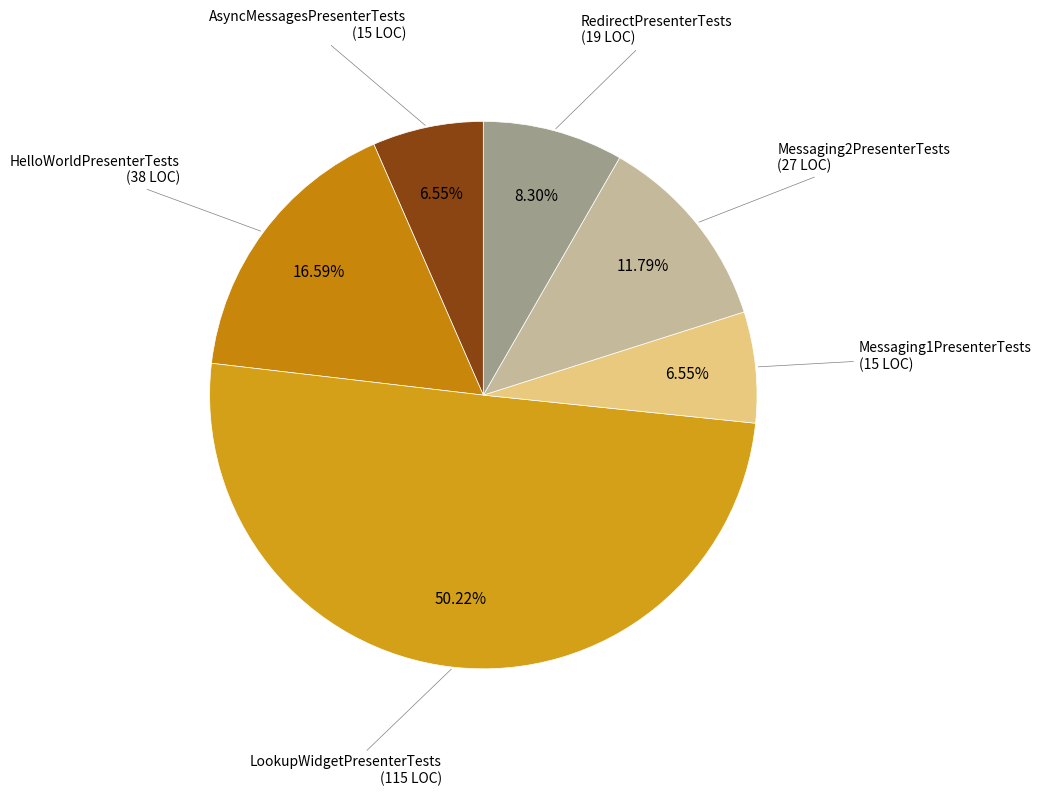

Count the number of slices in the pie.

6